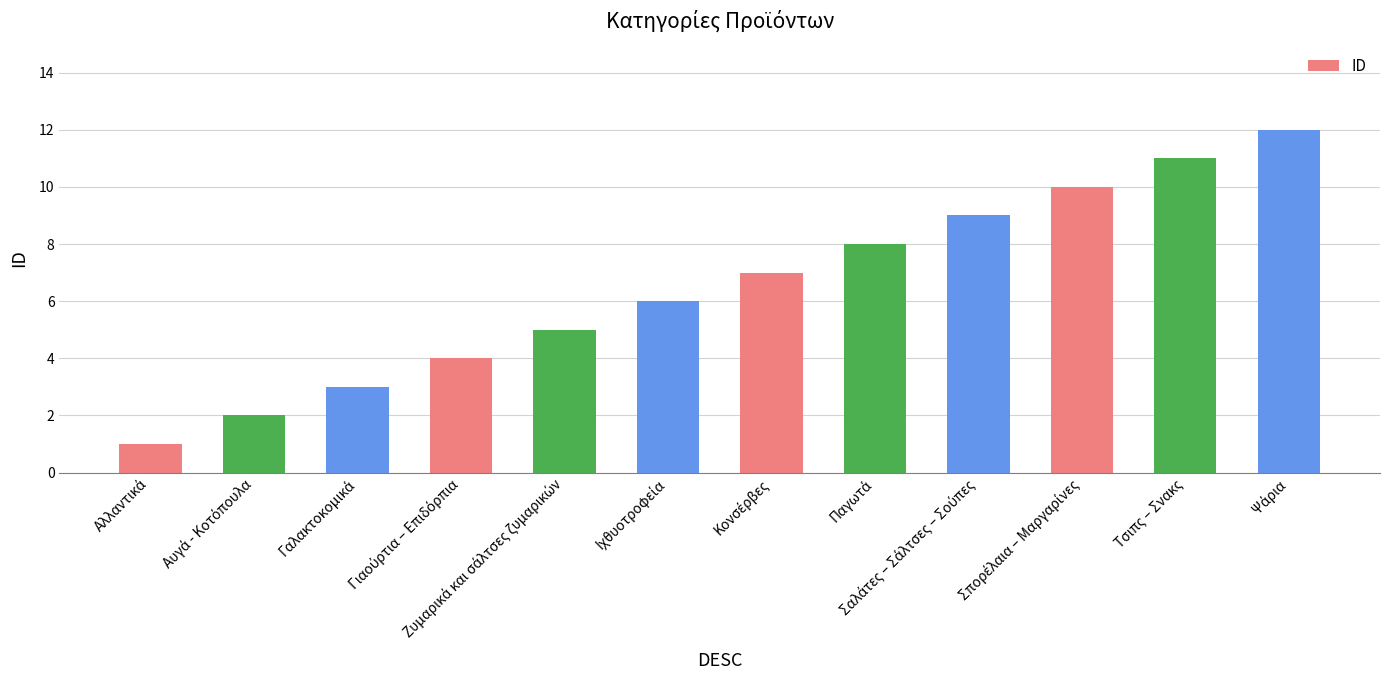

The value at Τσιπς – Σνακς is 5. True or false?

False